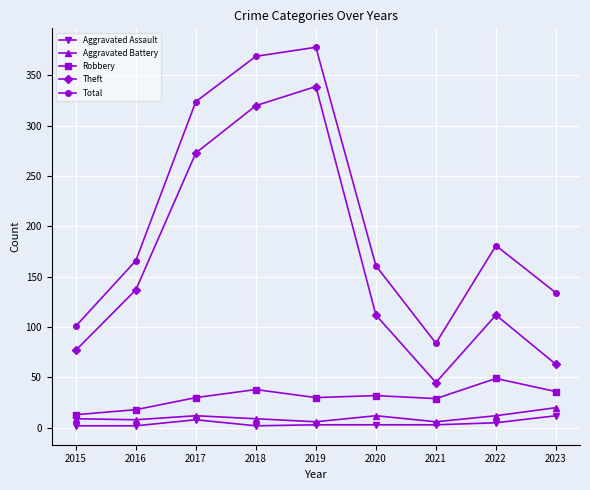

In Robbery, how many points are lower than both neighbors (excluding endpoints)?

2